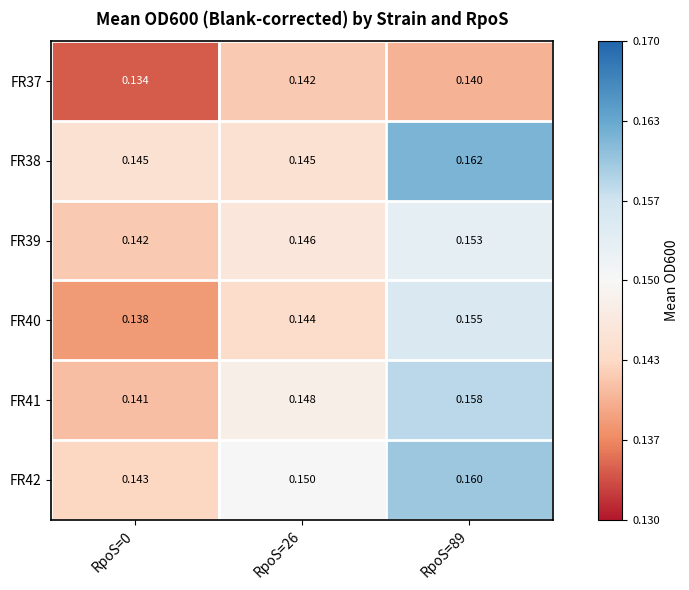

Is the value of FR37 at RpoS=89 greater than the value of FR40 at RpoS=0?

Yes